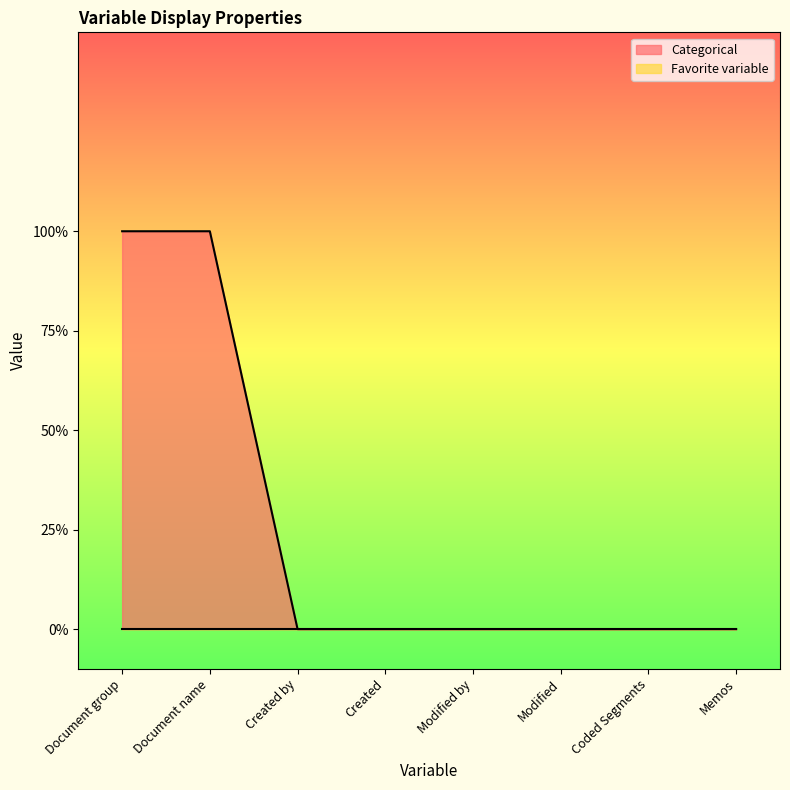

True or false: the data shows 0 at Memos.

True